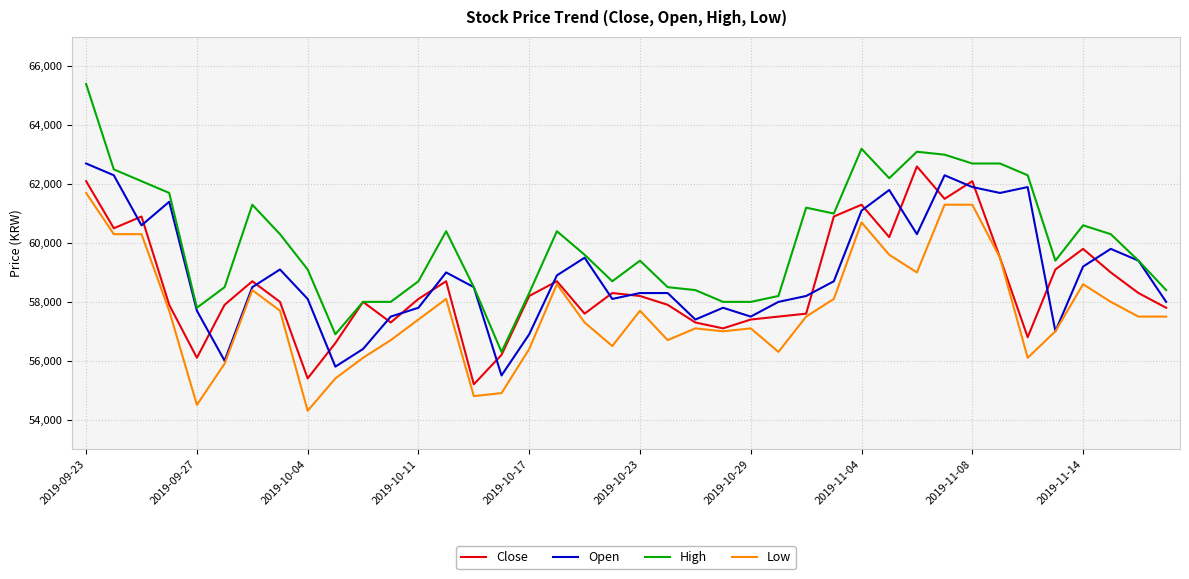

Which series has the widest spread of values?

High